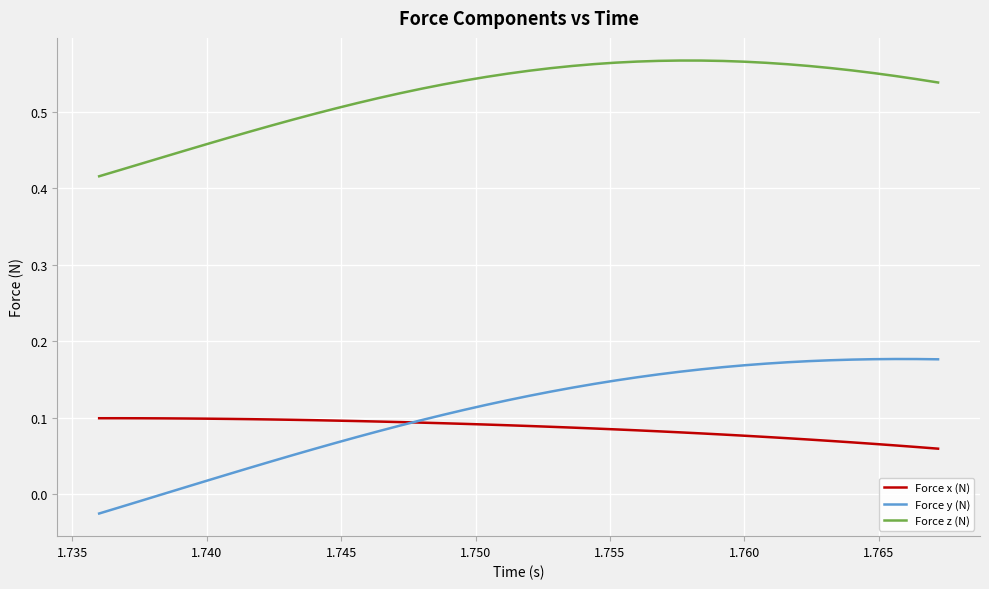

Which series has the widest spread of values?

Force y (N)